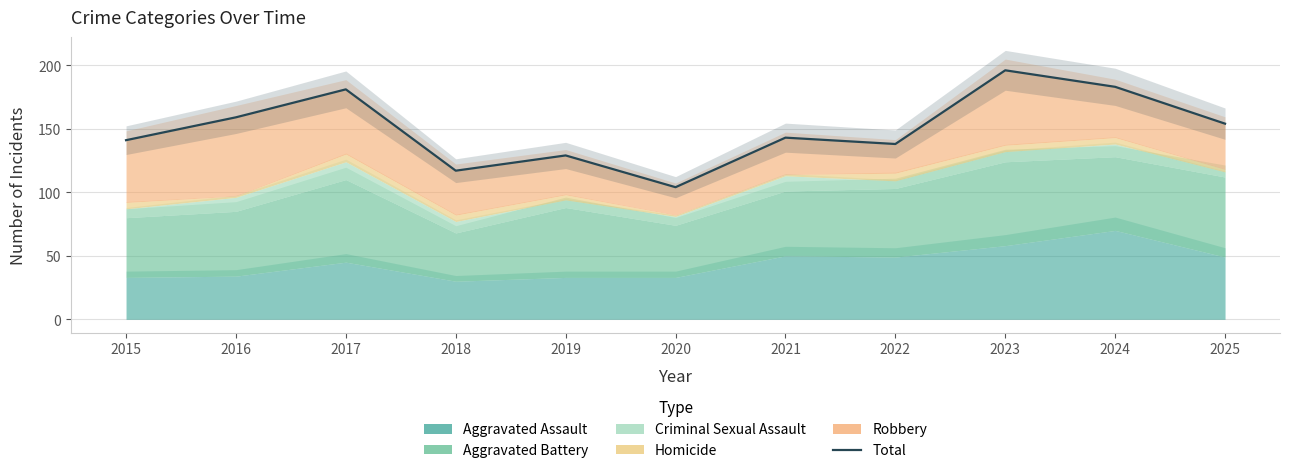

How many interior local valleys (lower than both neighbors) does the data have?

3